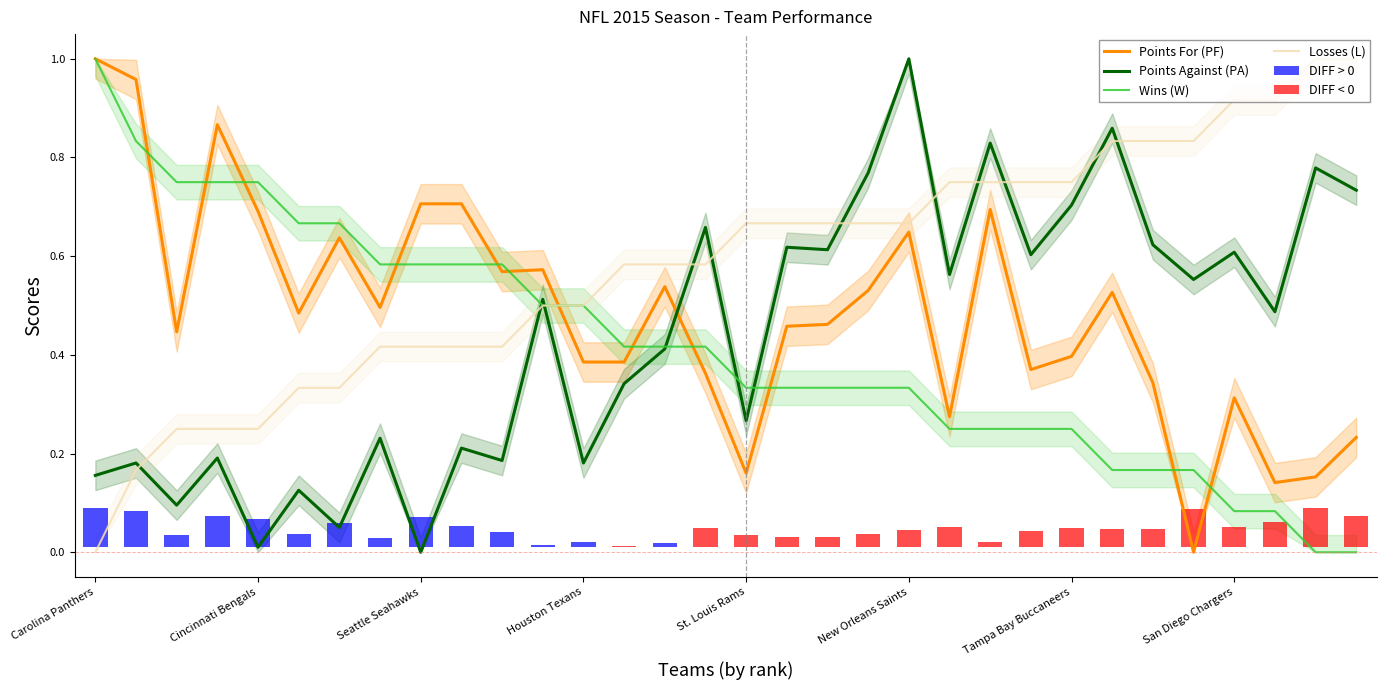

At which label is Points Against (PA) closest to 0?

Seattle Seahawks